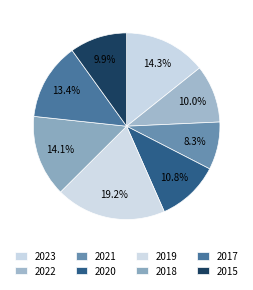

Is it true that 2017 is 2% of the pie?

False